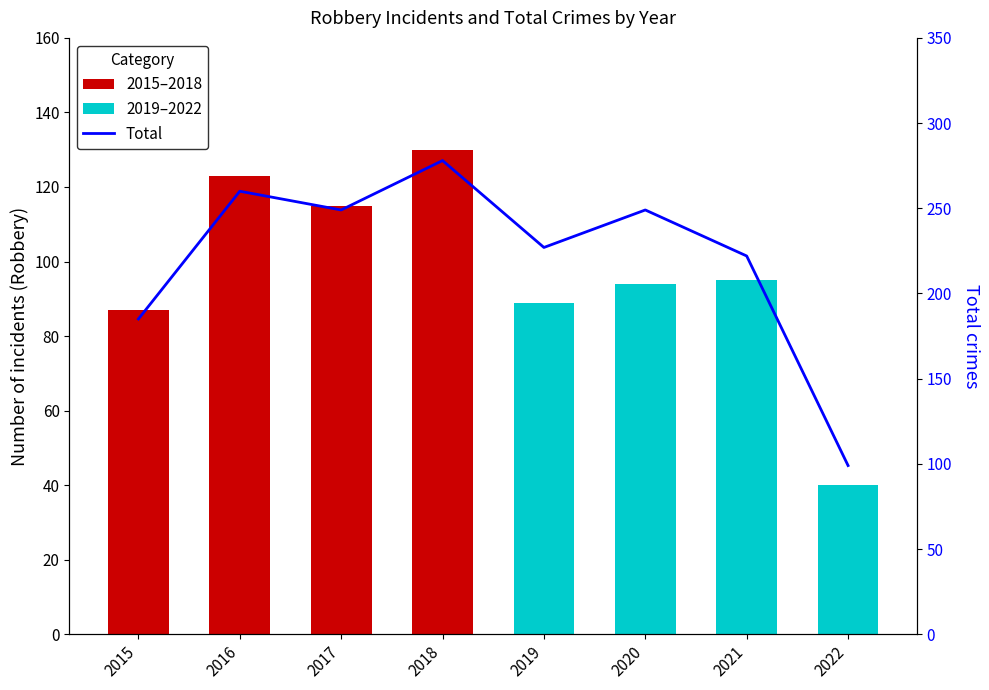

How many series are shown in this chart?

2